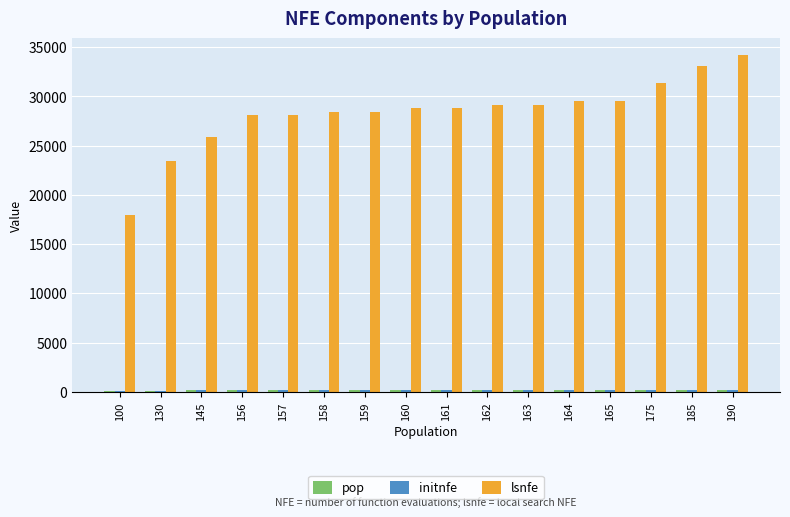

The value of lsnfe at 185 is 33120. True or false?

True